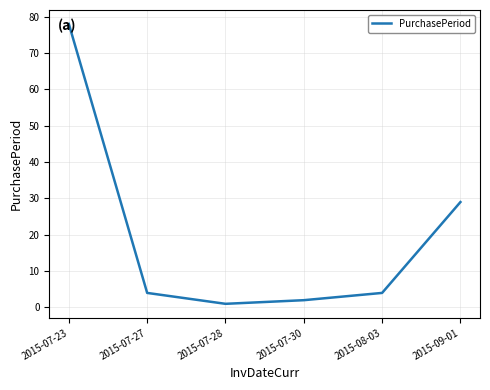

Which category has the lowest value across all series?

2015-07-28